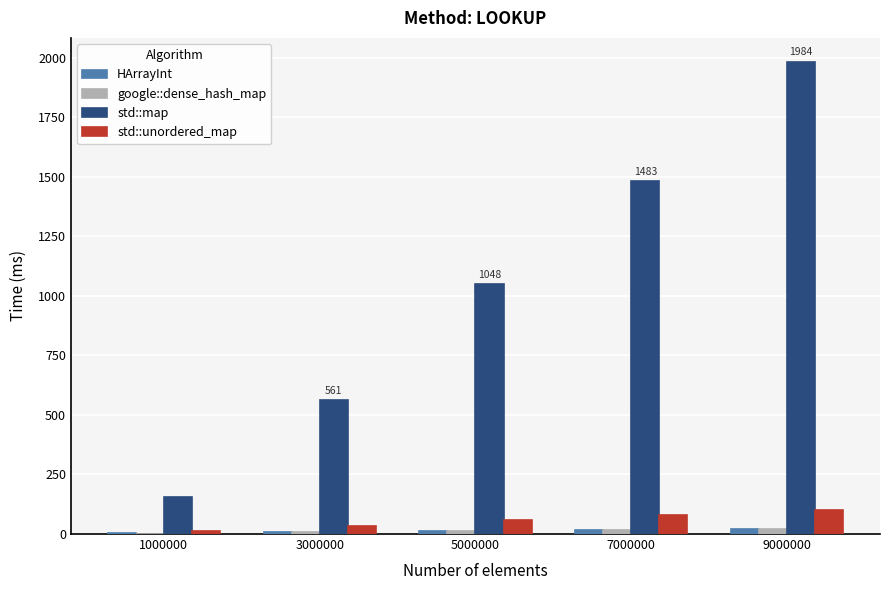

What are all the series names shown in the legend?

HArrayInt, google::dense_hash_map, std::map, std::unordered_map